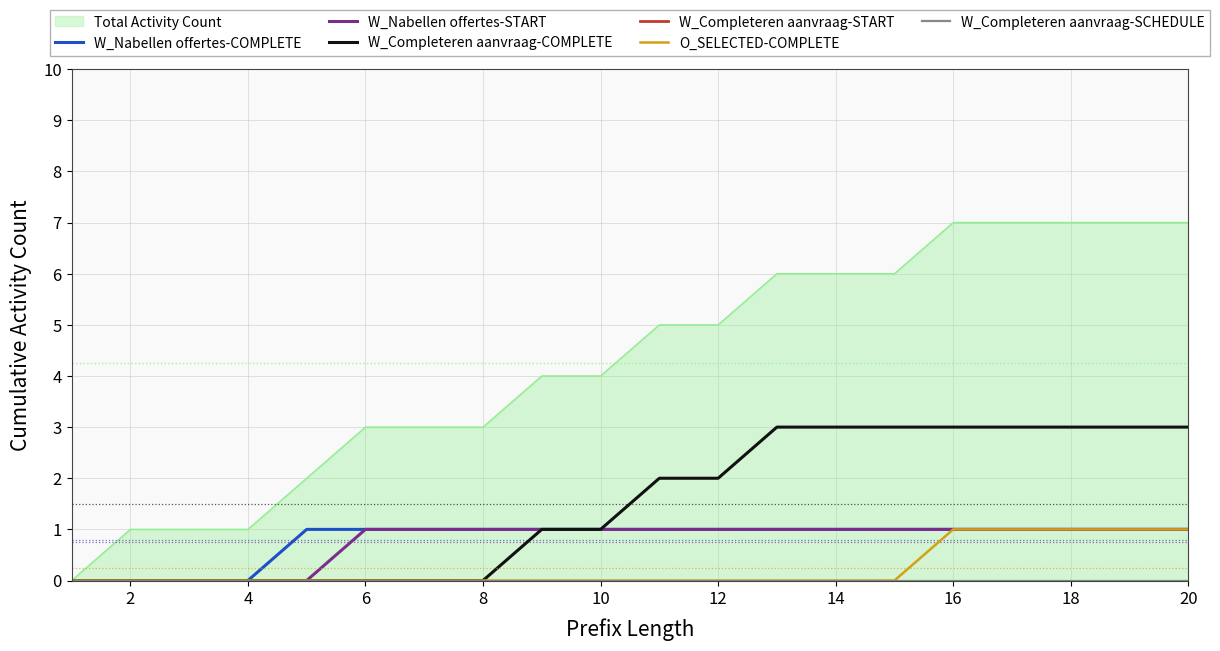

True or false: O_SELECTED-COMPLETE has a value of -1 at 2.

False